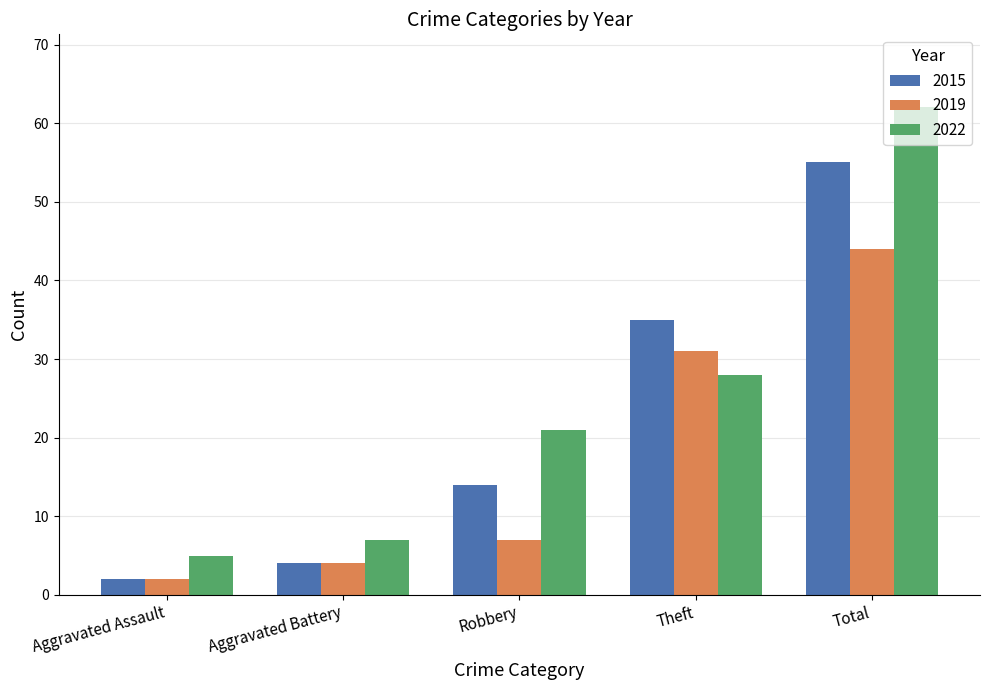

The value of 2015 at Total is 14. True or false?

False